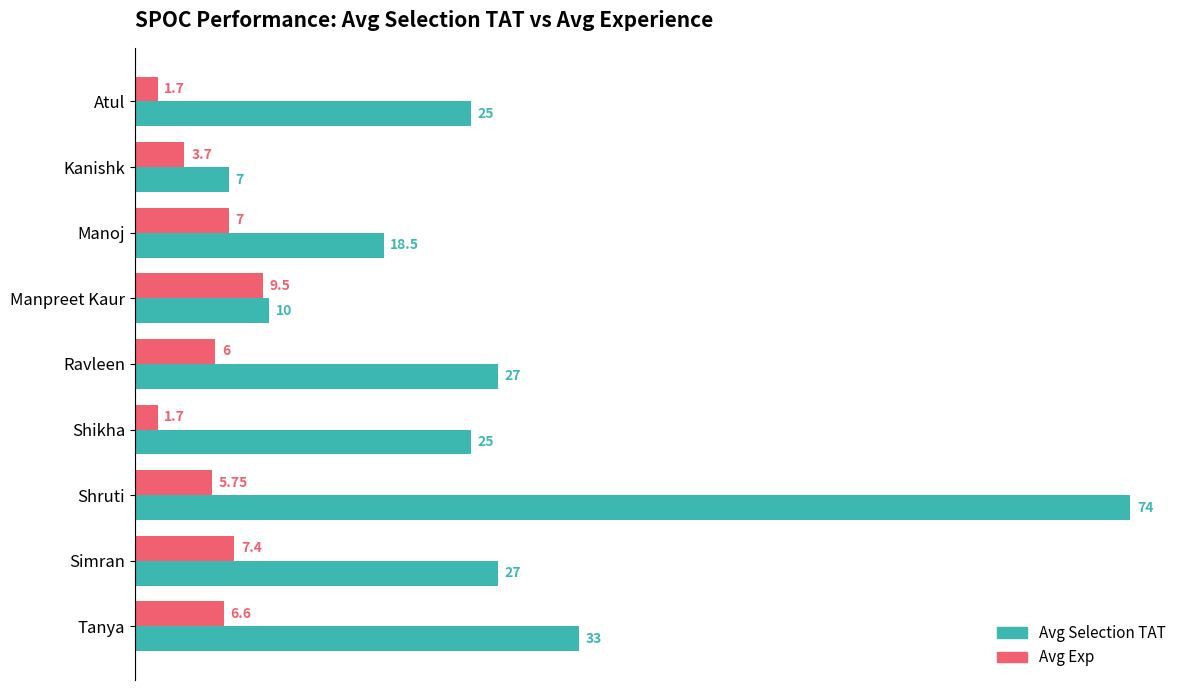

Rank the series by their maximum value, from highest to lowest.

Avg Selection TAT, Avg Exp